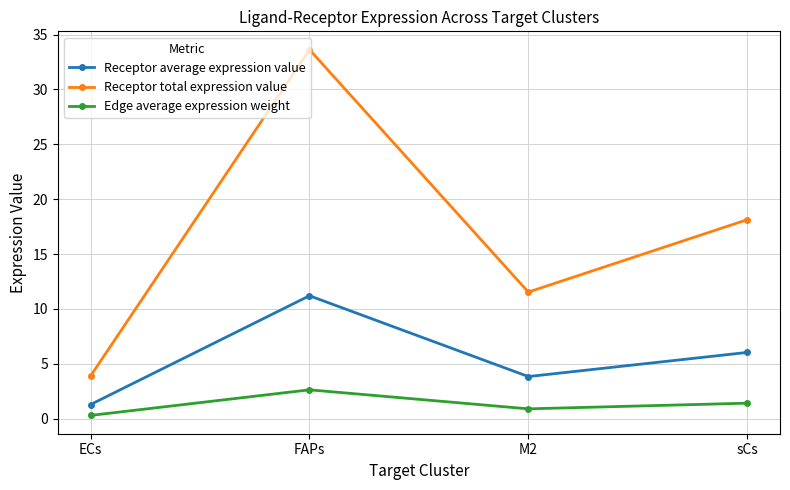

Reading right to left, what are all the values shown in this chart?

Receptor average expression value: 6.0	3.8	11.2	1.3
Receptor total expression value: 18.1	11.5	33.6	3.9
Edge average expression weight: 1.4	0.9	2.6	0.3